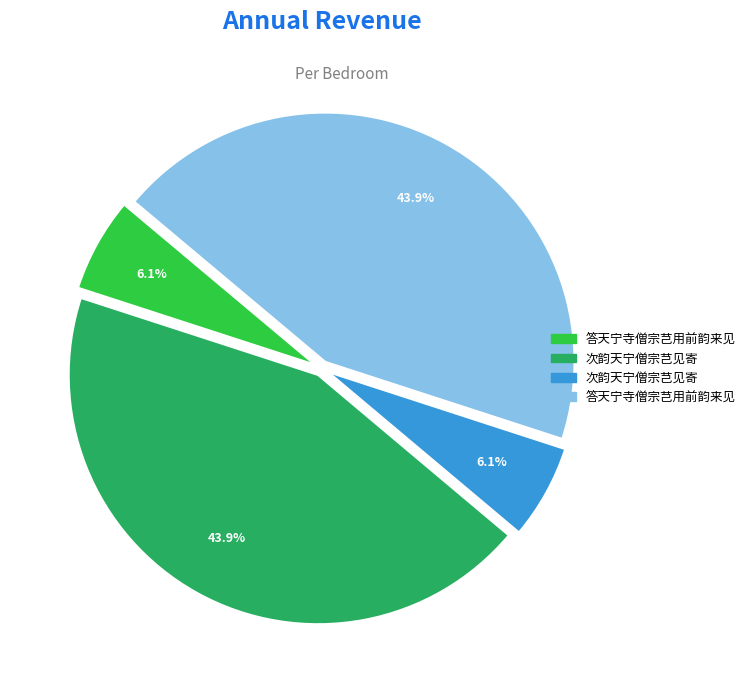

Does any single category account for the majority?

No